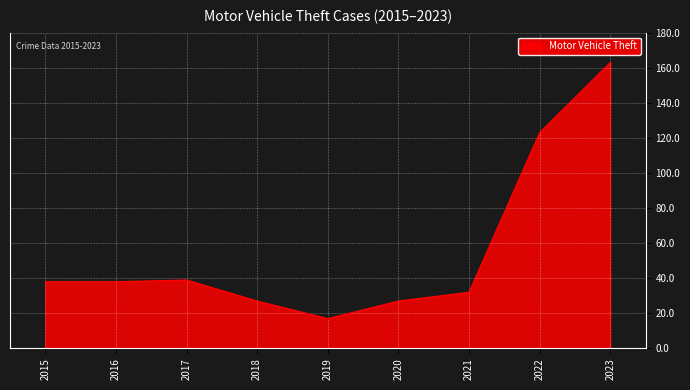

What is the ratio of the value at 2021 to the value at 2015?

0.8